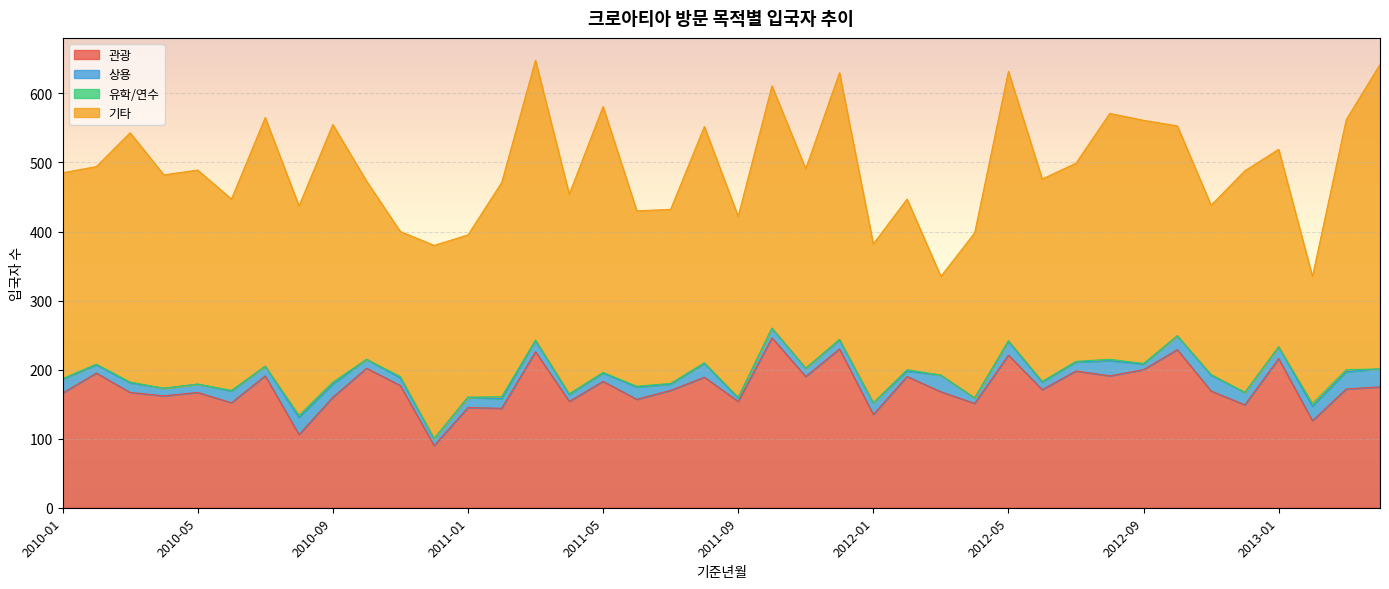

What is the total value across all series at 2011-03?

648